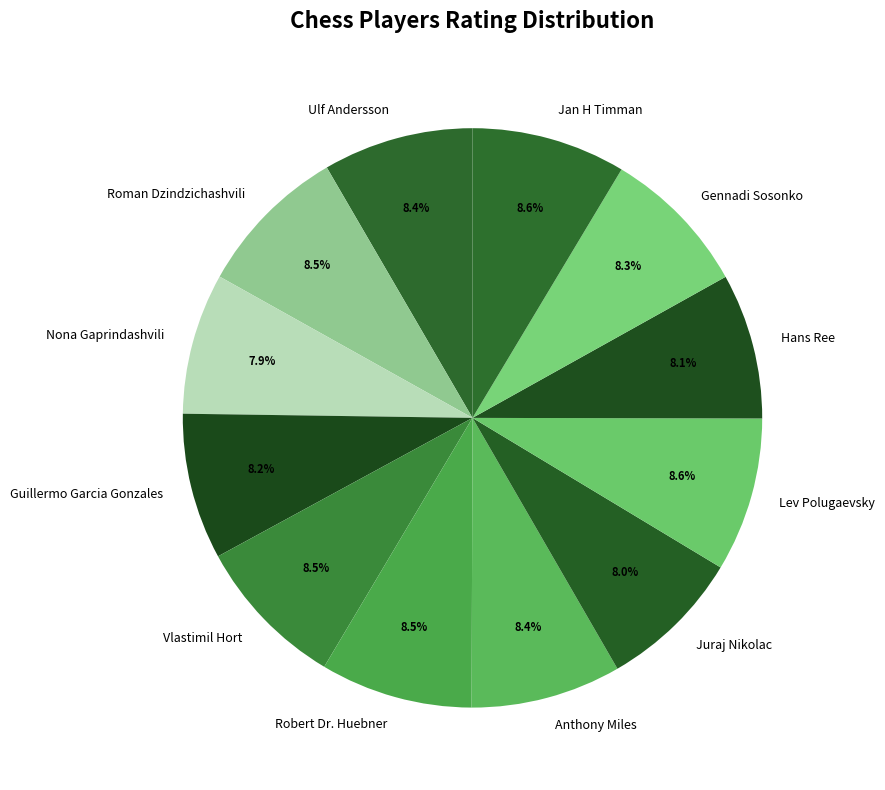

How many segments does this pie chart have?

12